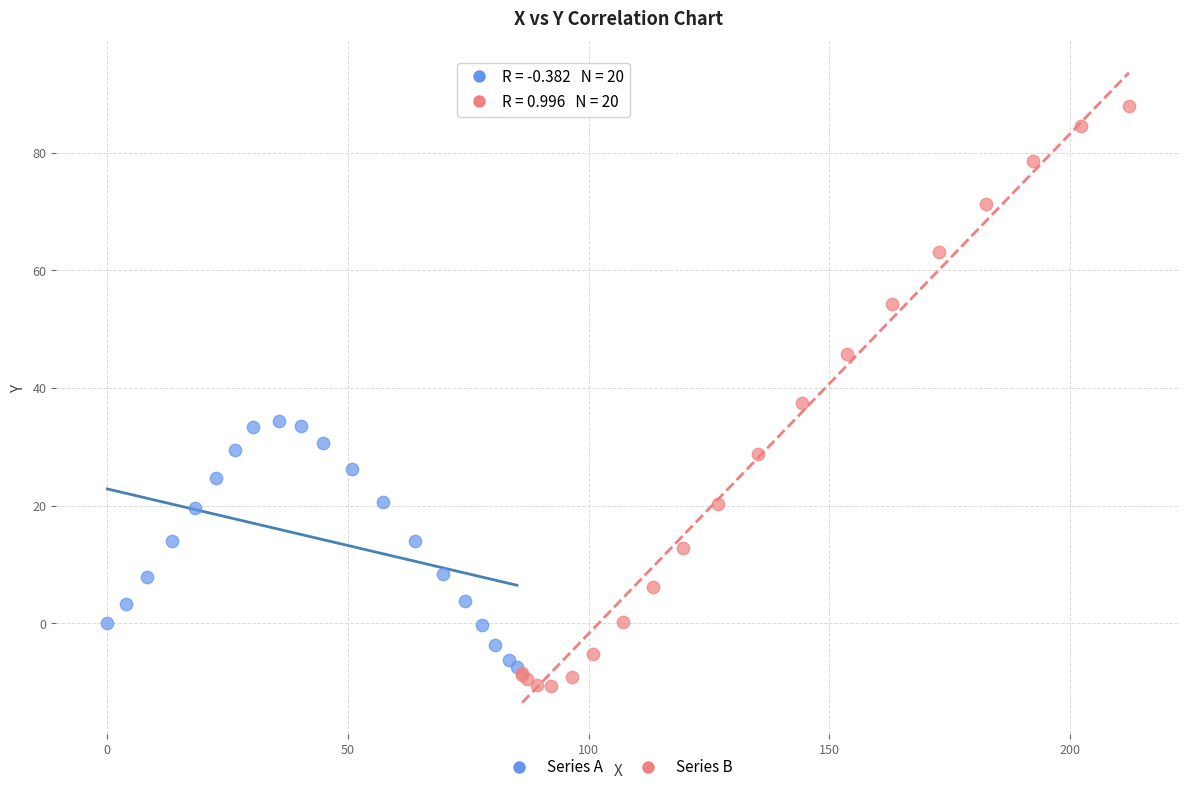

Which series reaches the maximum Y coordinate?

Series B